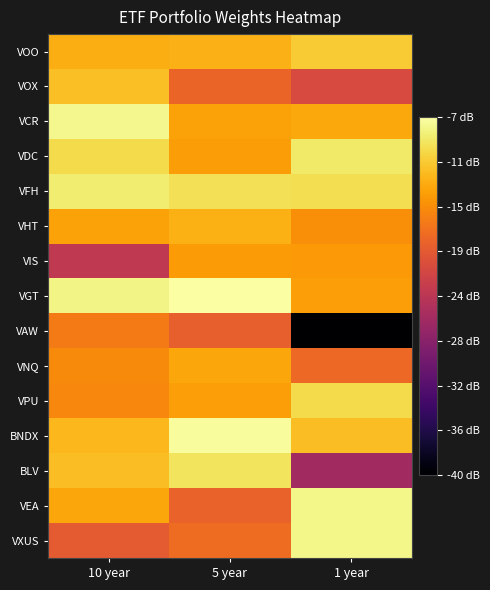

What is the spread (max minus min) of values at 10 year?

15.5